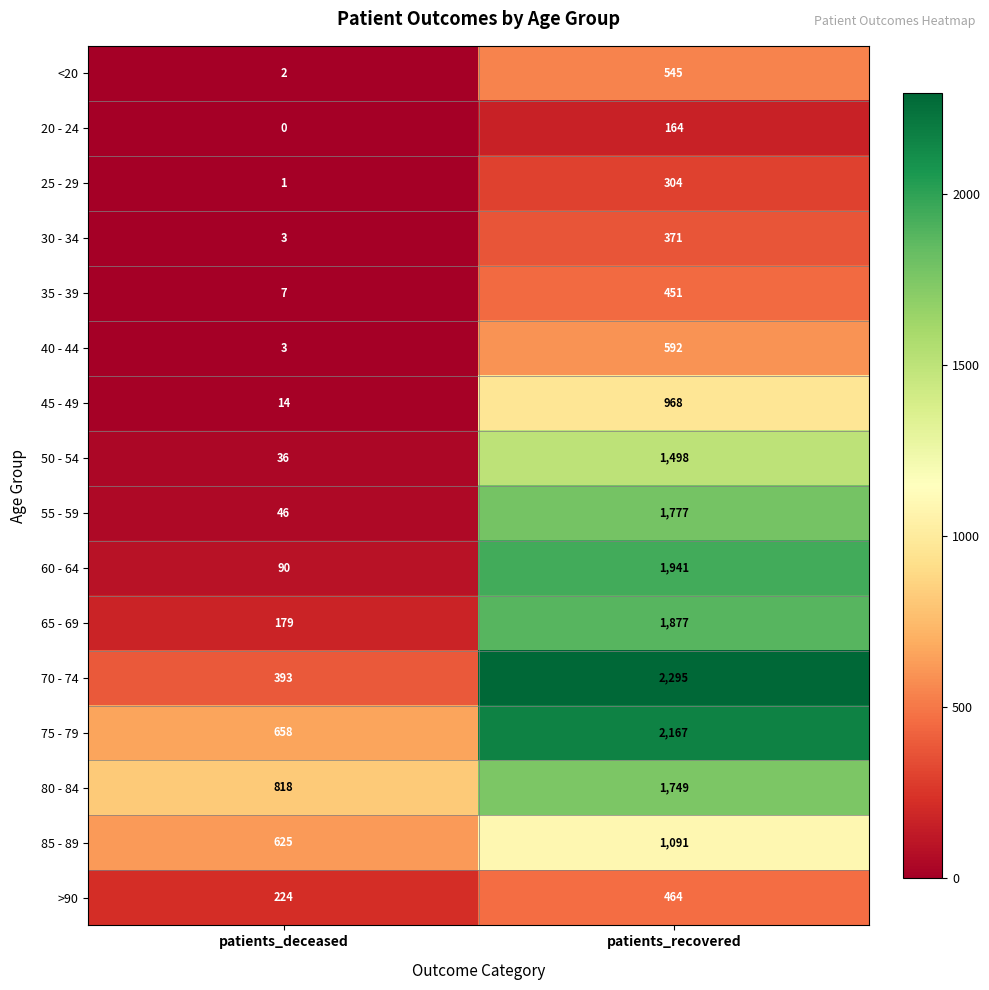

What is the greatest value displayed?

2295